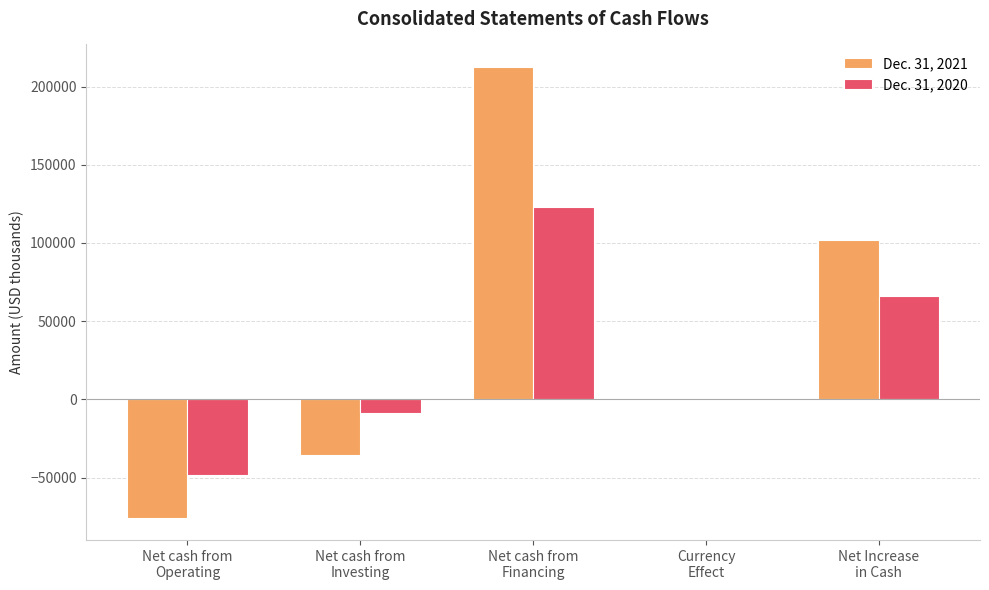

How many categories are shown in the chart?

5